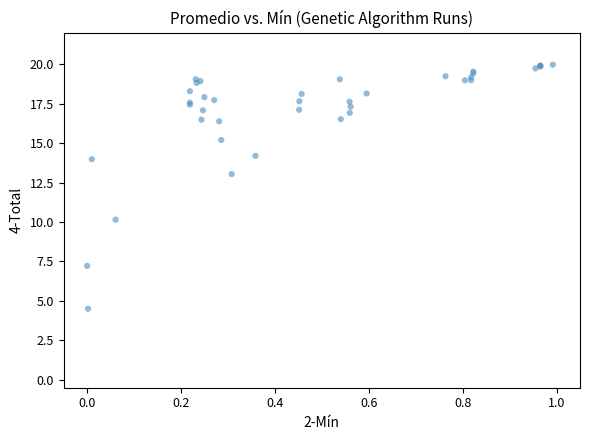

What Y value in the scatter plot is closest to 12?

13.0